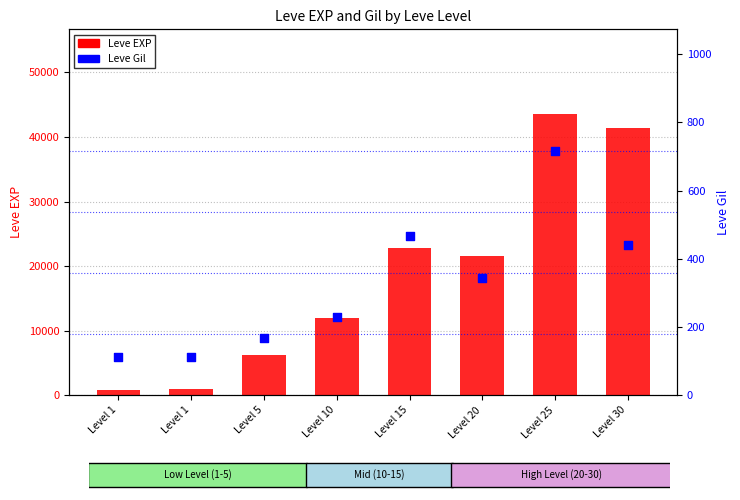

At which category is the sum across all series the highest?

Level 25